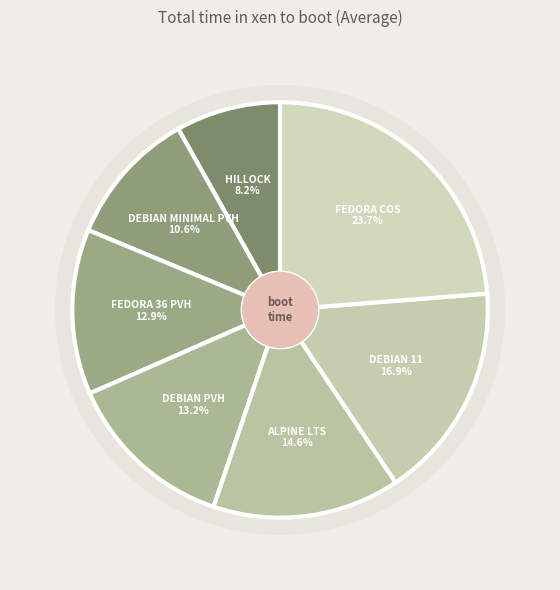

Do DEBIAN 11 and ALPINE LTS together represent more than half of the pie?

No